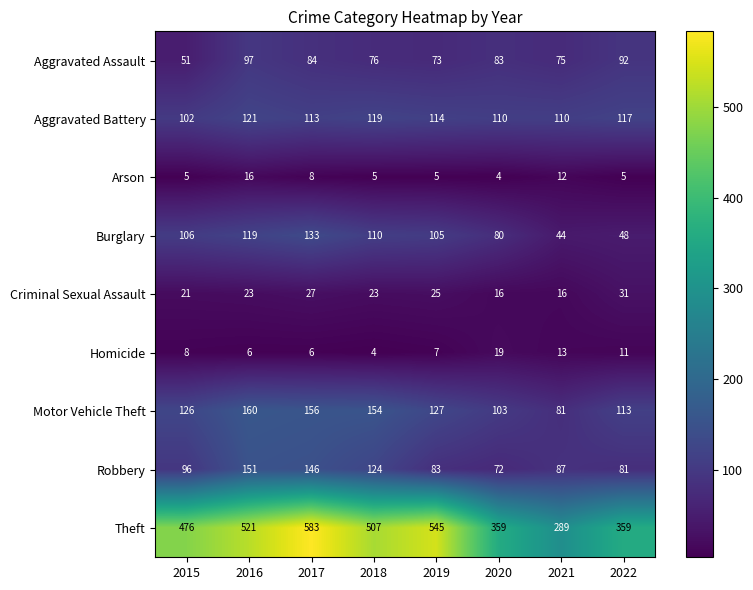

Which series changed the most between 2018 and 2021?

Theft